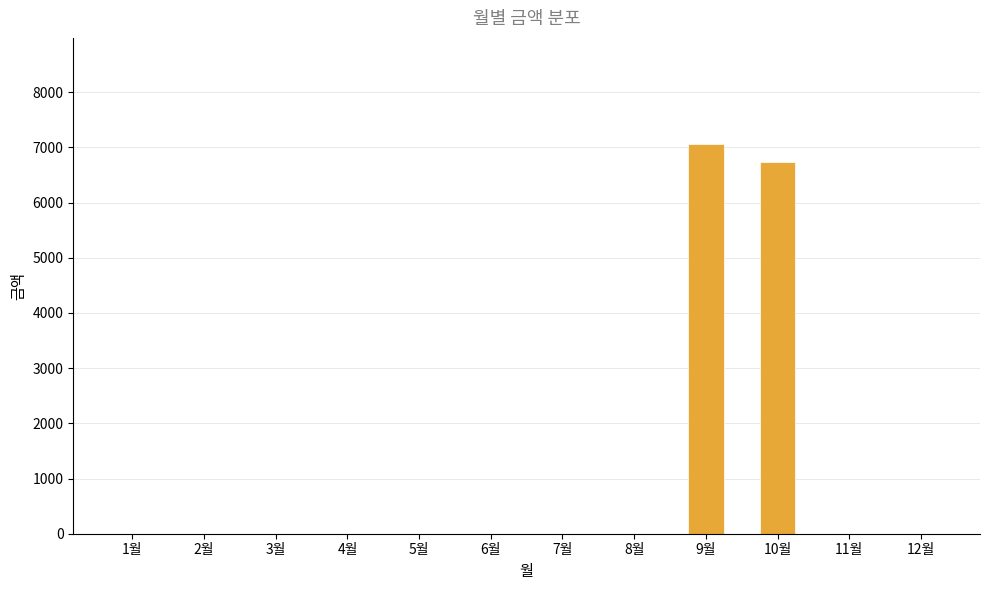

Is it true that the value at 3월 is 4008?

False